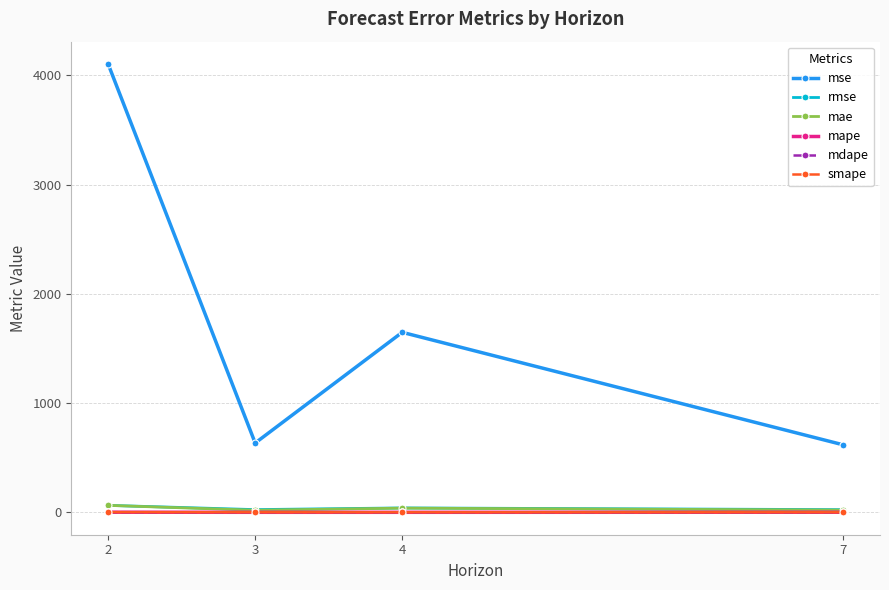

True or false: mdape and mae cross at least once.

False